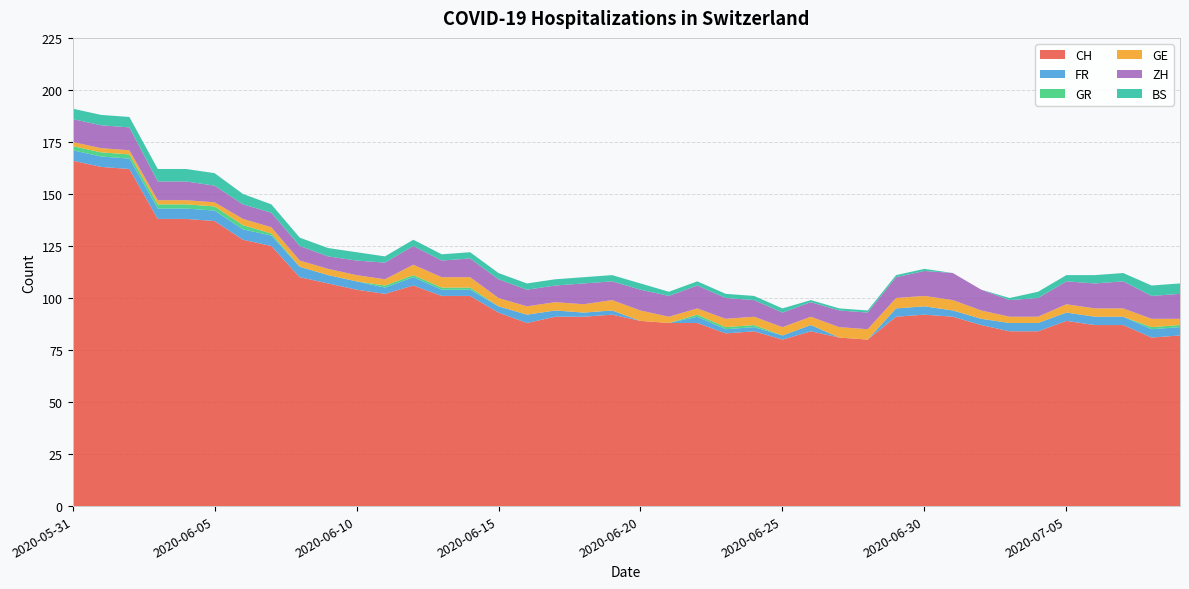

Reading left to right, what are all the values shown in this chart?

CH: 2020-05-31=166	2020-06-01=163	2020-06-02=162	2020-06-03=138	2020-06-04=138	2020-06-05=137	2020-06-06=128	2020-06-07=125	2020-06-08=110	2020-06-09=107	2020-06-10=104	2020-06-11=102	2020-06-12=106	2020-06-13=101	2020-06-14=101	2020-06-15=93	2020-06-16=88	2020-06-17=91	2020-06-18=91	2020-06-19=92	2020-06-20=89	2020-06-21=88	2020-06-22=88	2020-06-23=83	2020-06-24=84	2020-06-25=80	2020-06-26=84	2020-06-27=81	2020-06-28=80	2020-06-29=91	2020-06-30=92	2020-07-01=91	2020-07-02=87	2020-07-03=84	2020-07-04=84	2020-07-05=89	2020-07-06=87	2020-07-07=87	2020-07-08=81	2020-07-09=82
FR: 2020-05-31=5	2020-06-01=5	2020-06-02=5	2020-06-03=5	2020-06-04=5	2020-06-05=5	2020-06-06=5	2020-06-07=5	2020-06-08=5	2020-06-09=4	2020-06-10=4	2020-06-11=3	2020-06-12=4	2020-06-13=3	2020-06-14=3	2020-06-15=3	2020-06-16=4	2020-06-17=3	2020-06-18=2	2020-06-19=2	2020-06-20=0	2020-06-21=0	2020-06-22=3	2020-06-23=2	2020-06-24=2	2020-06-25=2	2020-06-26=3	2020-06-27=0	2020-06-28=0	2020-06-29=4	2020-06-30=4	2020-07-01=3	2020-07-02=3	2020-07-03=4	2020-07-04=4	2020-07-05=4	2020-07-06=4	2020-07-07=4	2020-07-08=4	2020-07-09=4
GR: 2020-05-31=2	2020-06-01=2	2020-06-02=2	2020-06-03=2	2020-06-04=2	2020-06-05=2	2020-06-06=2	2020-06-07=1	2020-06-08=0	2020-06-09=0	2020-06-10=0	2020-06-11=1	2020-06-12=1	2020-06-13=1	2020-06-14=1	2020-06-15=0	2020-06-16=0	2020-06-17=0	2020-06-18=0	2020-06-19=0	2020-06-20=0	2020-06-21=0	2020-06-22=1	2020-06-23=1	2020-06-24=1	2020-06-25=0	2020-06-26=0	2020-06-27=0	2020-06-28=0	2020-06-29=0	2020-06-30=0	2020-07-01=0	2020-07-02=0	2020-07-03=0	2020-07-04=0	2020-07-05=0	2020-07-06=0	2020-07-07=0	2020-07-08=1	2020-07-09=1
GE: 2020-05-31=2	2020-06-01=2	2020-06-02=2	2020-06-03=2	2020-06-04=2	2020-06-05=2	2020-06-06=3	2020-06-07=3	2020-06-08=3	2020-06-09=3	2020-06-10=3	2020-06-11=3	2020-06-12=5	2020-06-13=5	2020-06-14=5	2020-06-15=4	2020-06-16=4	2020-06-17=4	2020-06-18=4	2020-06-19=5	2020-06-20=5	2020-06-21=3	2020-06-22=3	2020-06-23=4	2020-06-24=4	2020-06-25=4	2020-06-26=4	2020-06-27=5	2020-06-28=5	2020-06-29=5	2020-06-30=5	2020-07-01=5	2020-07-02=4	2020-07-03=3	2020-07-04=3	2020-07-05=4	2020-07-06=4	2020-07-07=4	2020-07-08=4	2020-07-09=3
ZH: 2020-05-31=11	2020-06-01=11	2020-06-02=11	2020-06-03=9	2020-06-04=9	2020-06-05=8	2020-06-06=7	2020-06-07=7	2020-06-08=7	2020-06-09=6	2020-06-10=7	2020-06-11=8	2020-06-12=9	2020-06-13=8	2020-06-14=9	2020-06-15=9	2020-06-16=8	2020-06-17=8	2020-06-18=10	2020-06-19=9	2020-06-20=10	2020-06-21=10	2020-06-22=11	2020-06-23=10	2020-06-24=8	2020-06-25=7	2020-06-26=7	2020-06-27=8	2020-06-28=8	2020-06-29=10	2020-06-30=12	2020-07-01=13	2020-07-02=10	2020-07-03=8	2020-07-04=9	2020-07-05=11	2020-07-06=12	2020-07-07=13	2020-07-08=11	2020-07-09=12
BS: 2020-05-31=5	2020-06-01=5	2020-06-02=5	2020-06-03=6	2020-06-04=6	2020-06-05=6	2020-06-06=5	2020-06-07=4	2020-06-08=4	2020-06-09=4	2020-06-10=4	2020-06-11=3	2020-06-12=3	2020-06-13=3	2020-06-14=3	2020-06-15=3	2020-06-16=3	2020-06-17=3	2020-06-18=3	2020-06-19=3	2020-06-20=3	2020-06-21=2	2020-06-22=2	2020-06-23=2	2020-06-24=2	2020-06-25=2	2020-06-26=1	2020-06-27=1	2020-06-28=1	2020-06-29=1	2020-06-30=1	2020-07-01=0	2020-07-02=0	2020-07-03=1	2020-07-04=3	2020-07-05=3	2020-07-06=4	2020-07-07=4	2020-07-08=5	2020-07-09=5